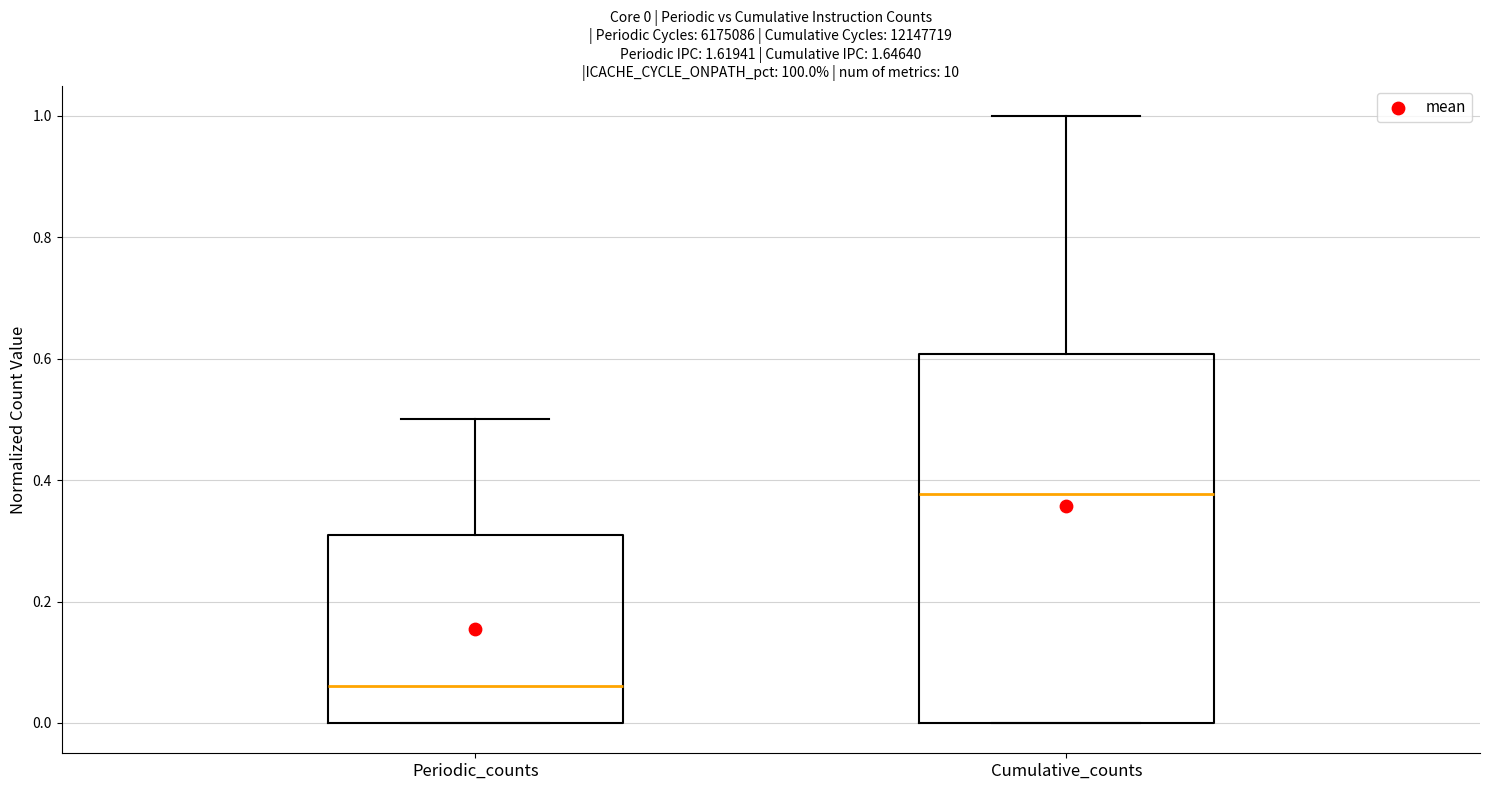

Which box's median line is the highest?

Cumulative_counts